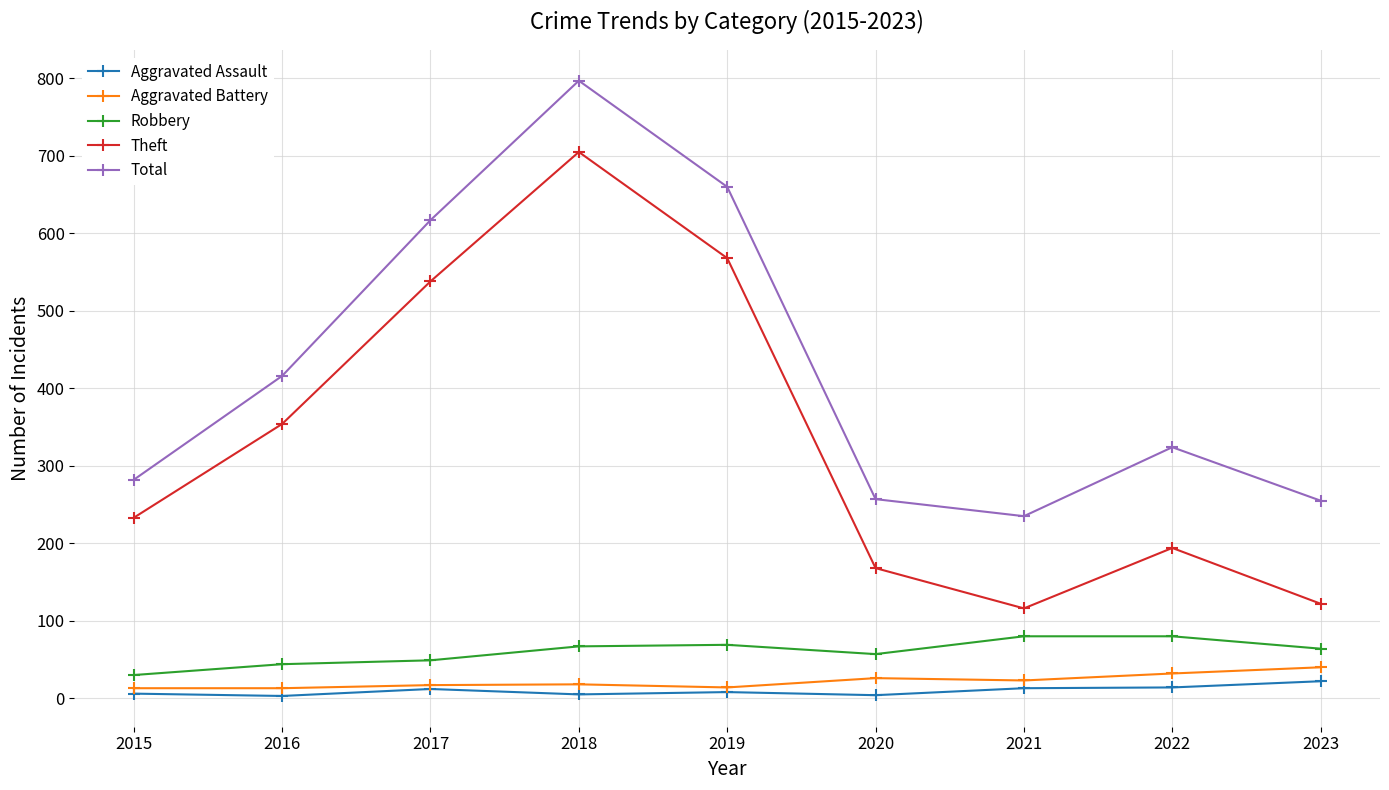

Which label corresponds to the largest value in the chart?

2018